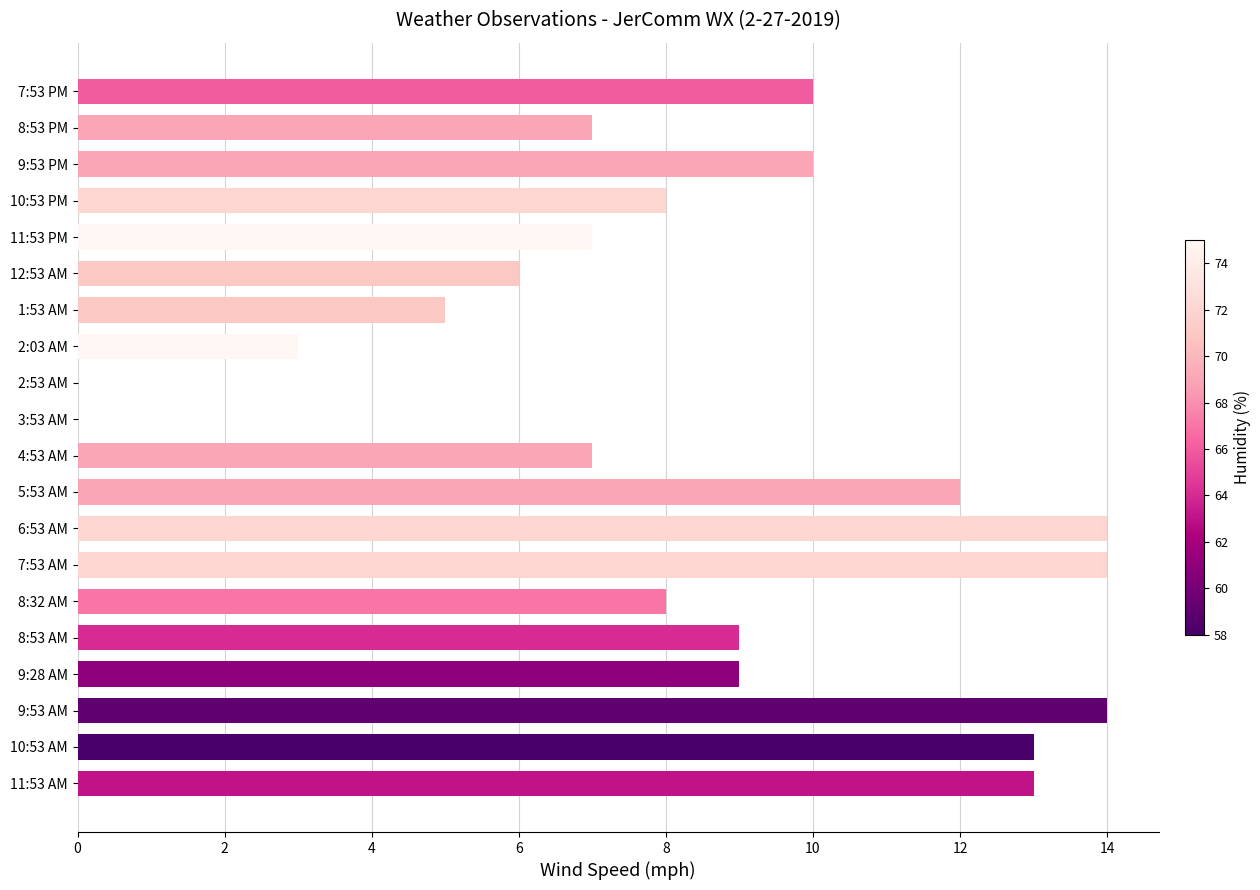

Is it true that the value at 2:53 AM is 0?

True